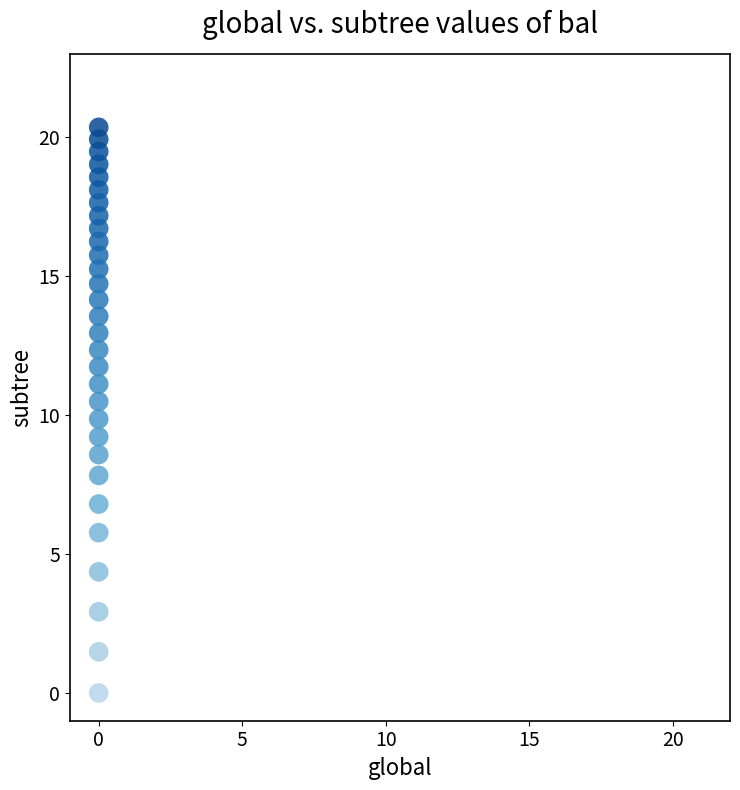

What is the range of Y values (max minus min)?

20.4